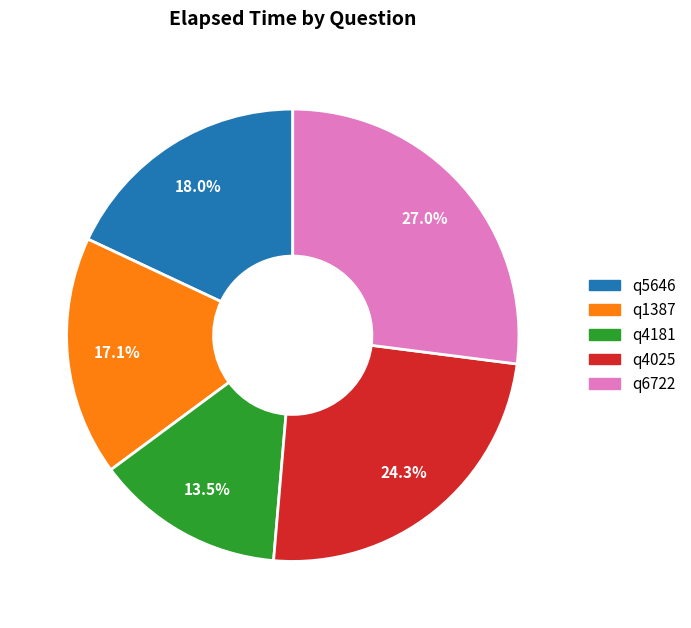

Between q5646 and q6722, which is larger?

q6722